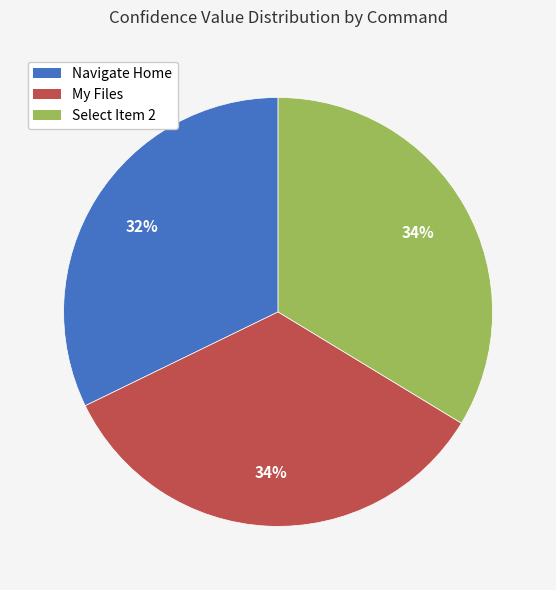

Approximately how many times larger is the value at Navigate Home compared to My Files?

0.9